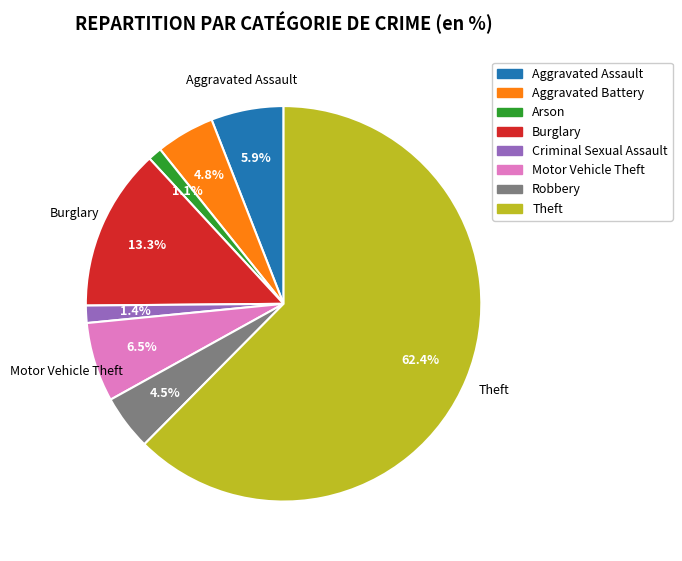

Which category has the biggest portion of the pie?

Theft